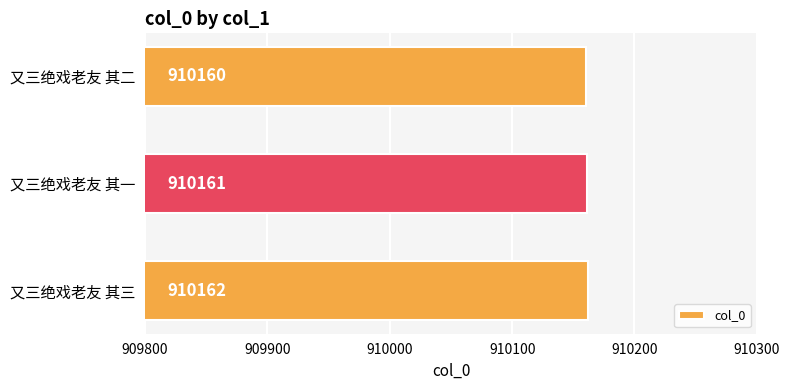

What is the greatest value displayed?

910162